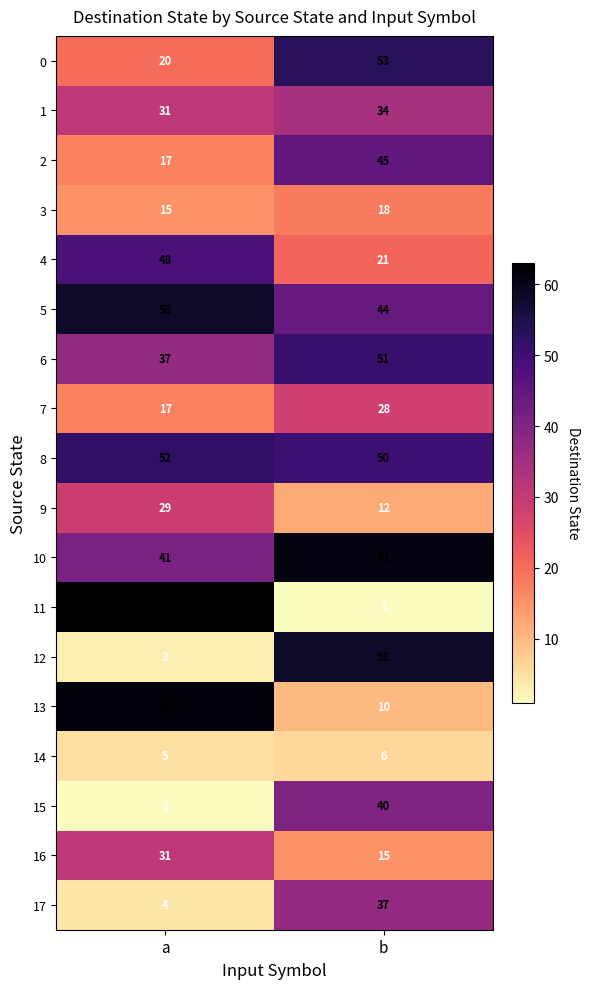

At b, list the series in order from smallest to largest.

11, 14, 13, 9, 16, 3, 4, 7, 1, 17, 15, 5, 2, 8, 6, 0, 12, 10